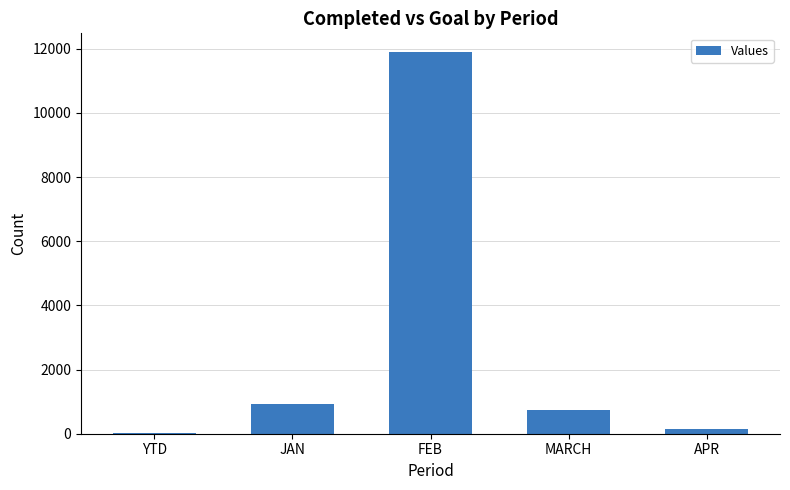

Which has a higher value, MARCH or APR?

MARCH